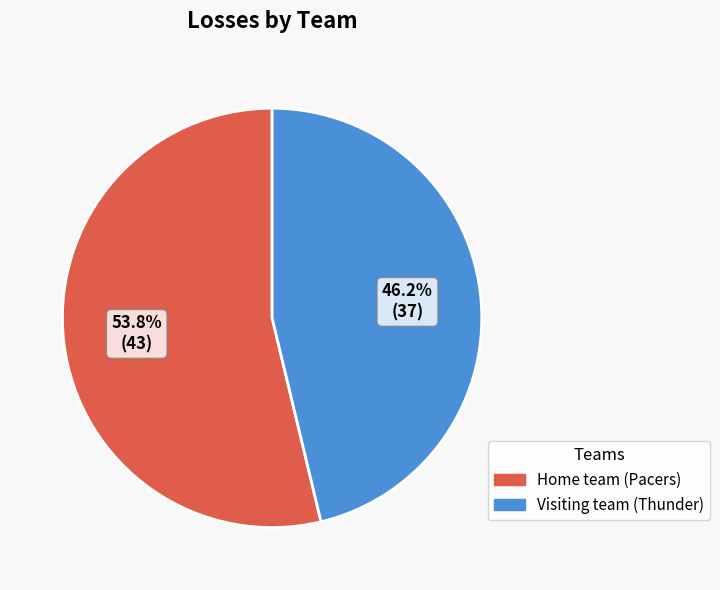

Between Home team (Pacers) and Visiting team (Thunder), which is larger?

Home team (Pacers)